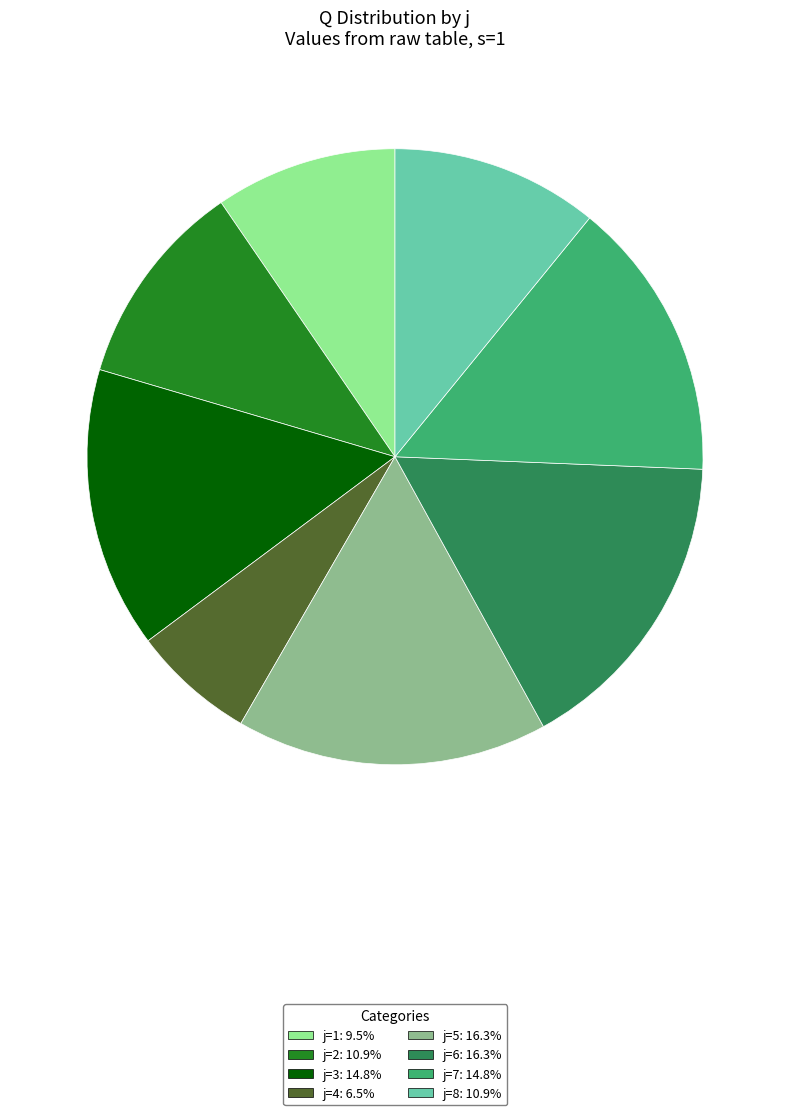

Is there any slice that represents more than half of the pie?

No